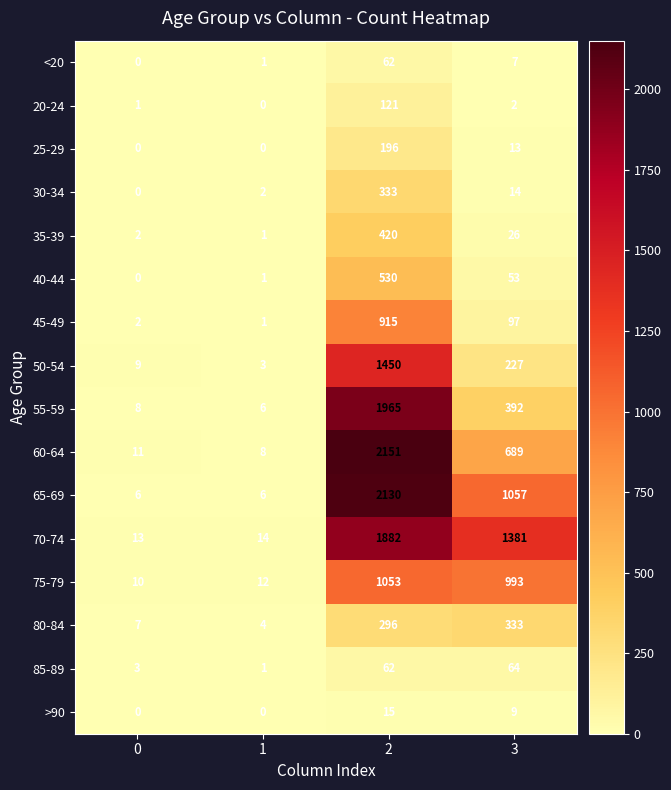

How many 65-69 values are between 6 and 2130?

4